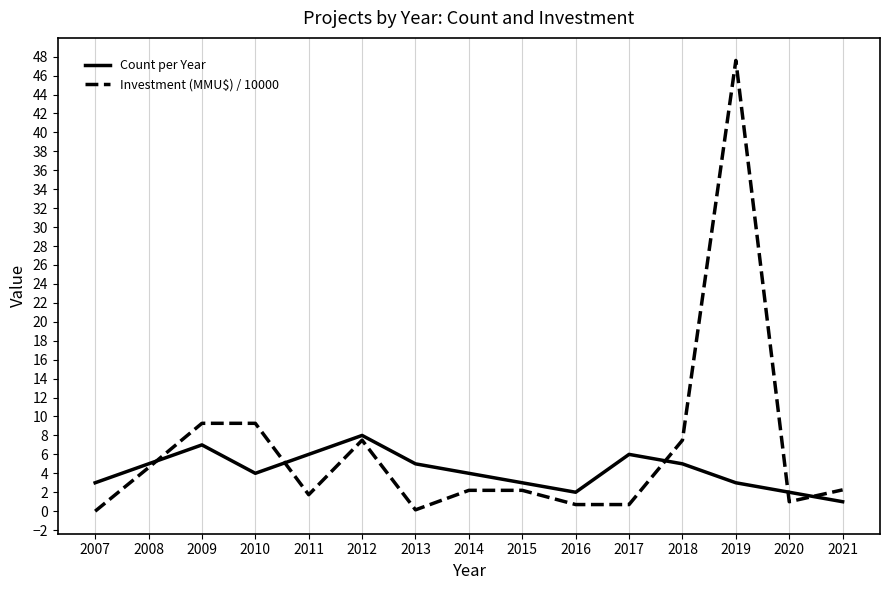

What is the sum of all Count per Year values?

64.0